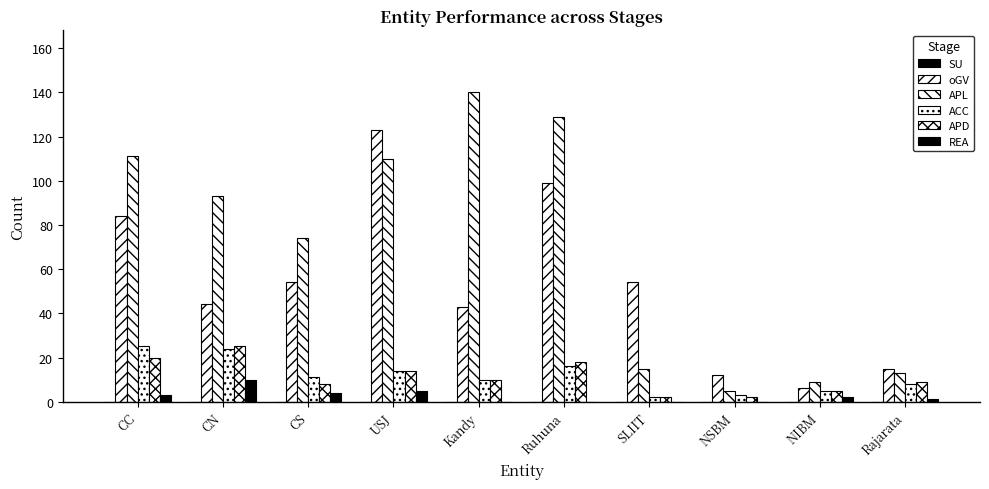

How many series are shown in this chart?

5